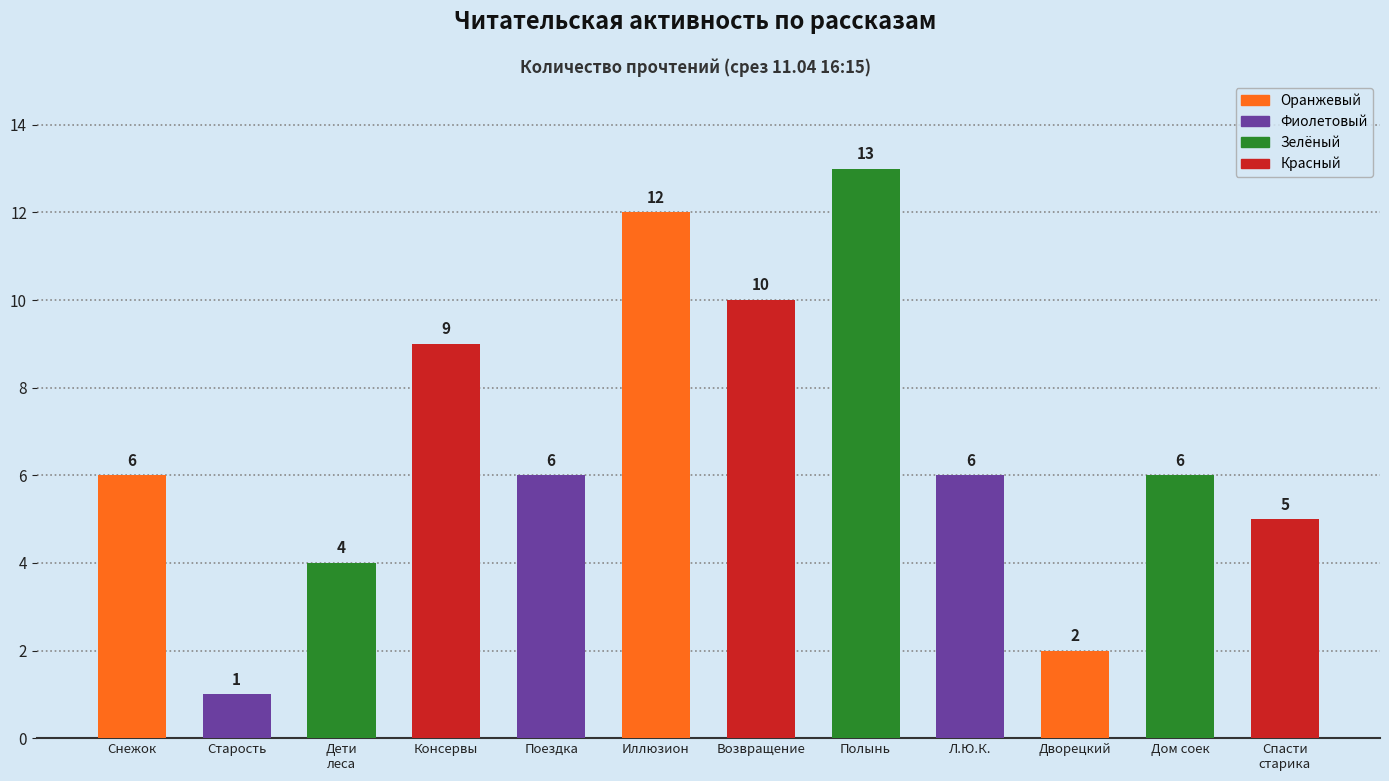

Read the value at Консервы.

9